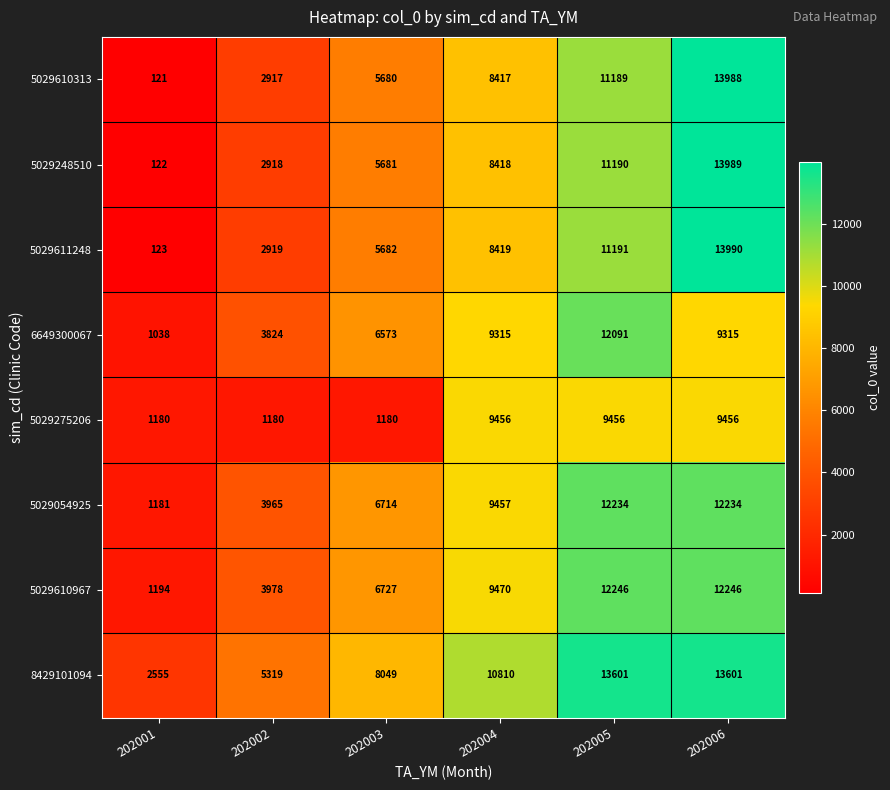

Is it true that 5029248510 equals 11190 at 202005?

True